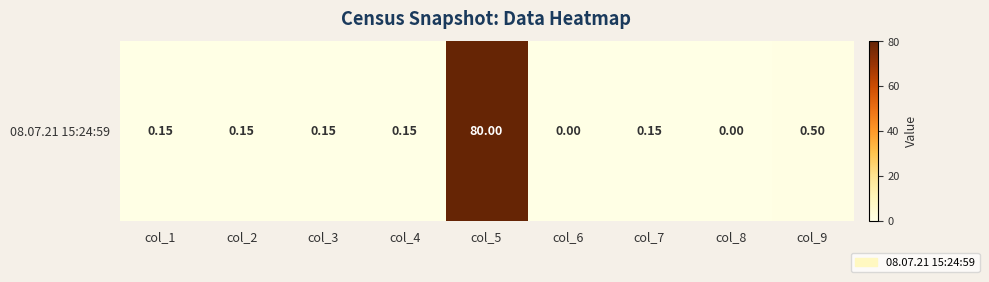

Where is the data nearest to the value 40?

col_9